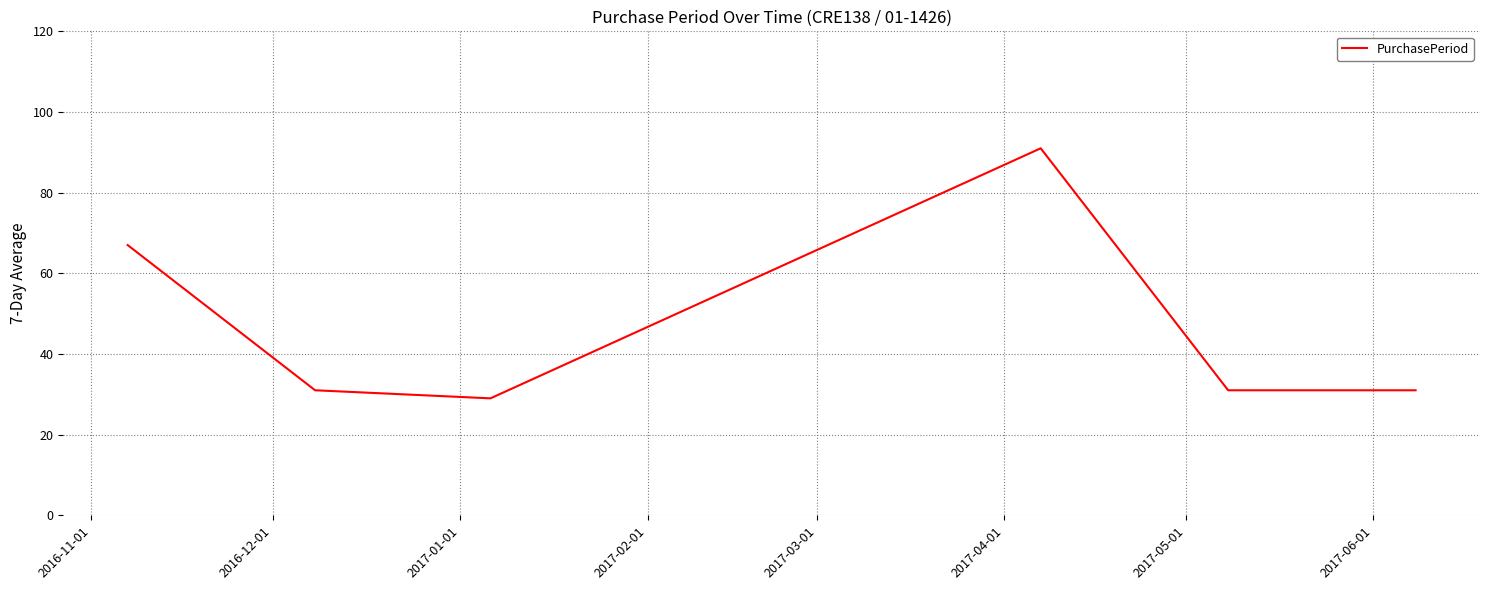

What is the minimum value shown in the chart?

29